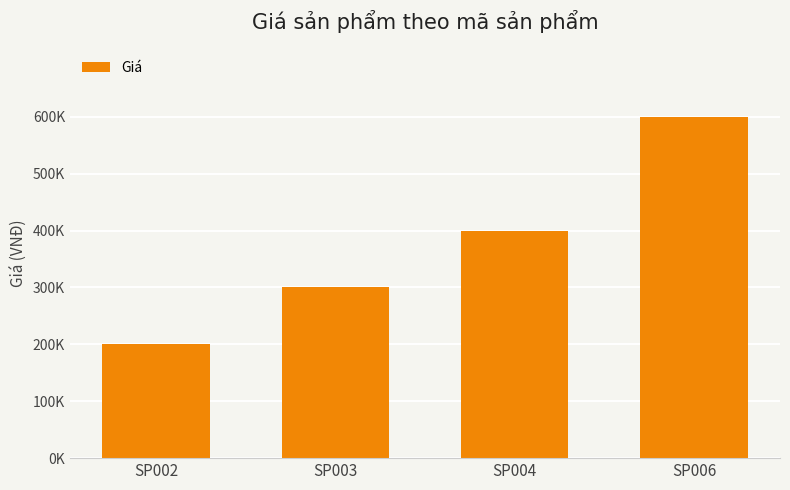

True or false: the data shows 143522 at SP004.

False